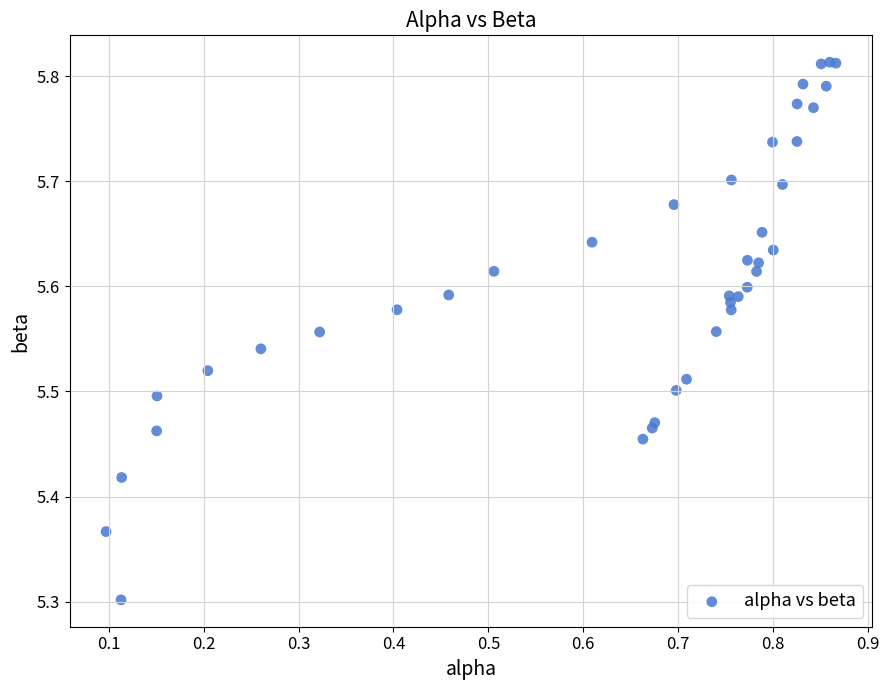

What Y value in the scatter plot is closest to 5?

5.3